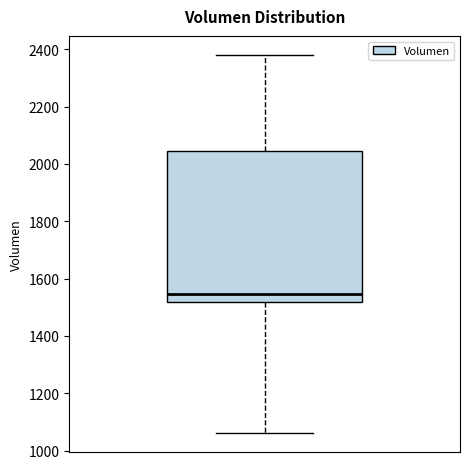

Where is the upper edge of the box on the y-axis? The values are not printed on the chart, so give them approximately, as read against the axis.

2040